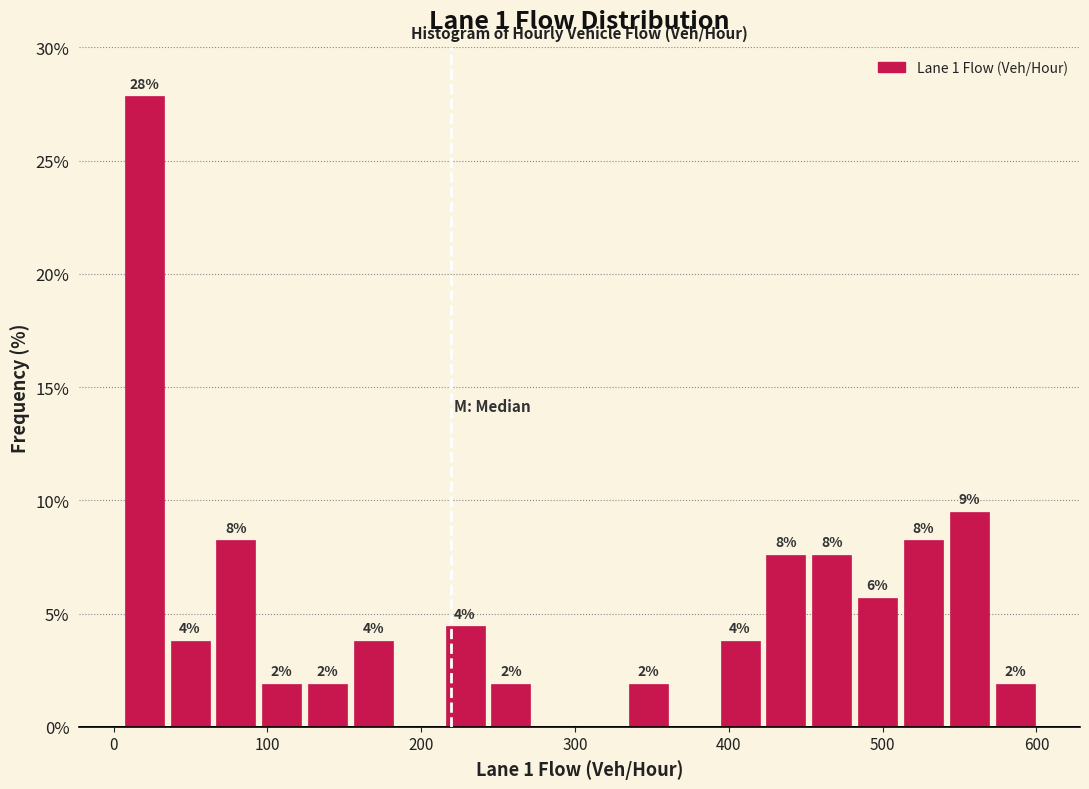

Around what value on the x-axis is the tallest bar? Give the approximate position of its centre, as read against the axis.

20